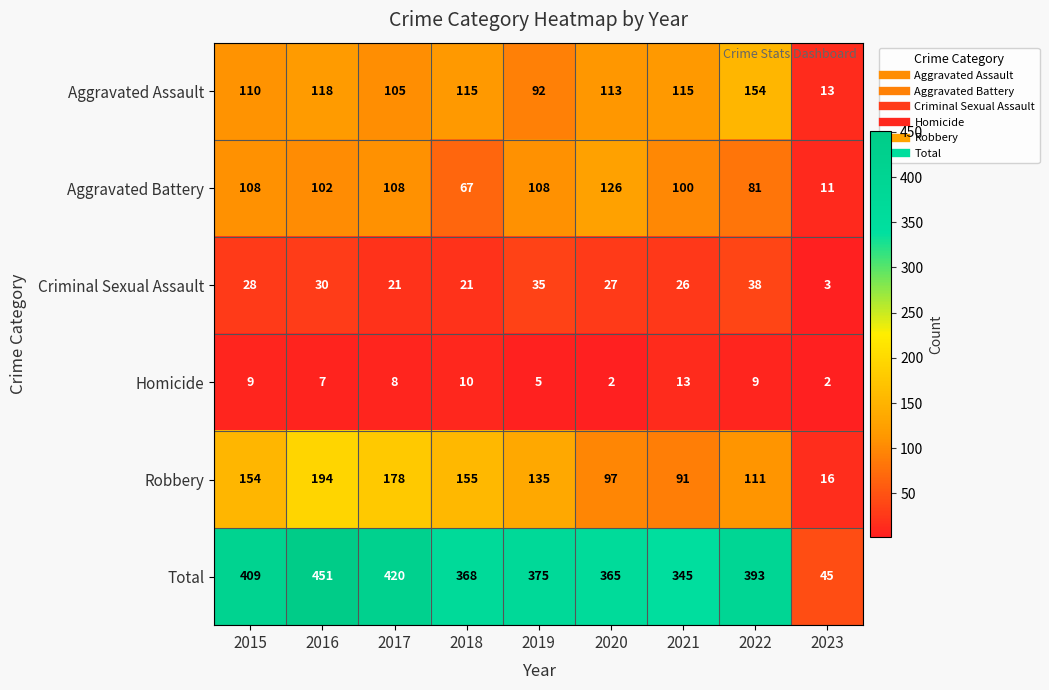

How many distinct data groups are displayed?

6